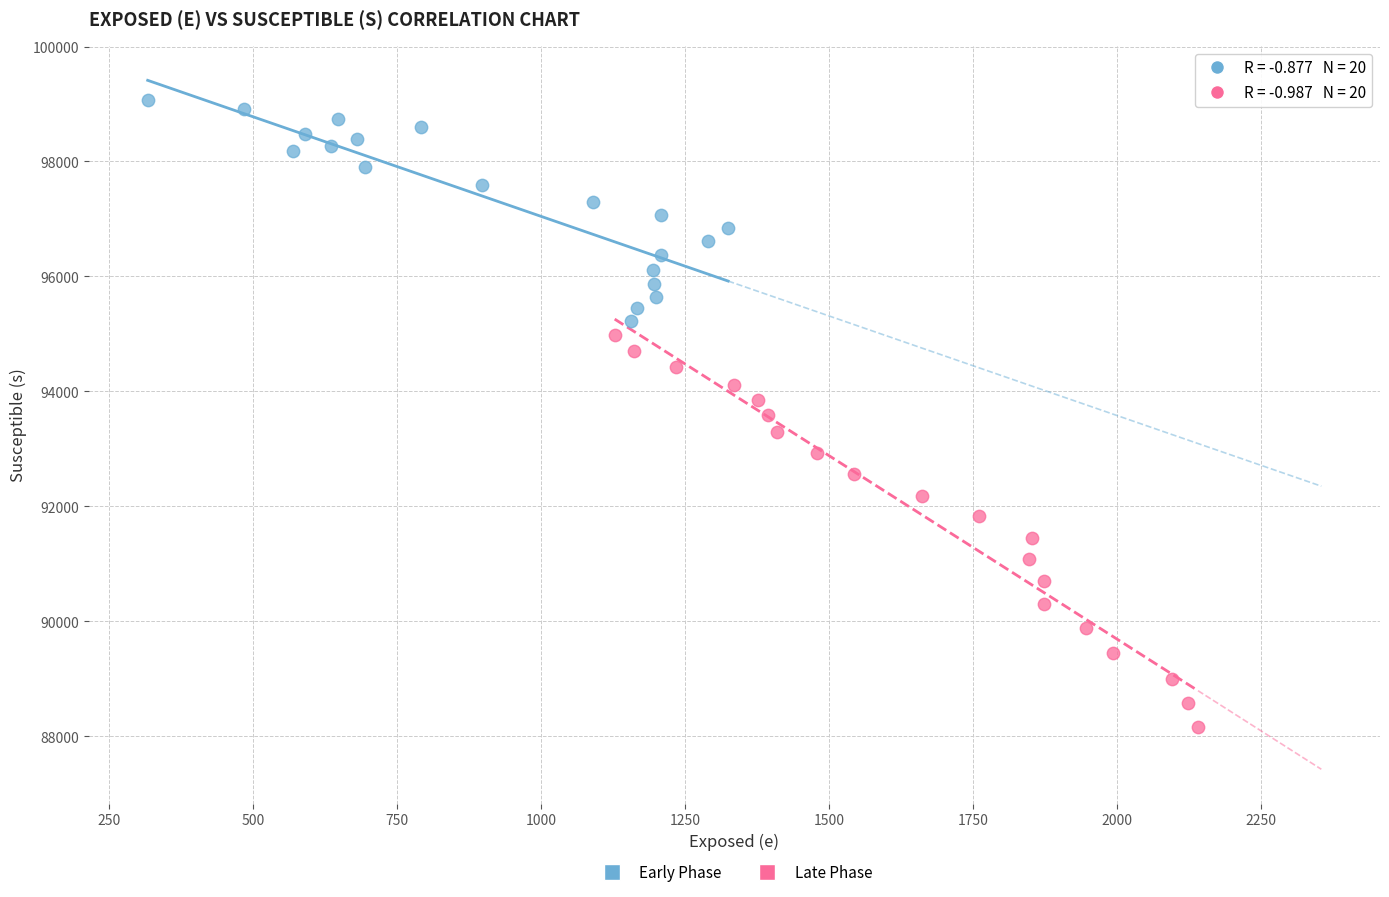

Which series contains the highest Y value?

Early Phase